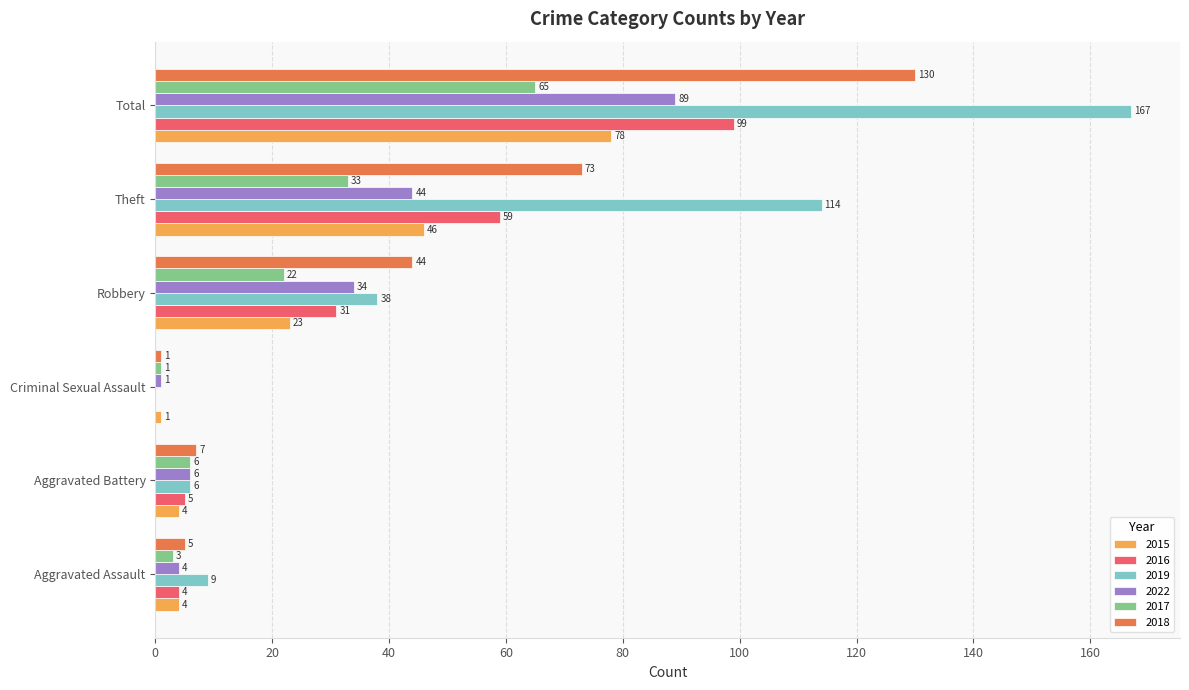

Which series has the largest total across all categories?

2019